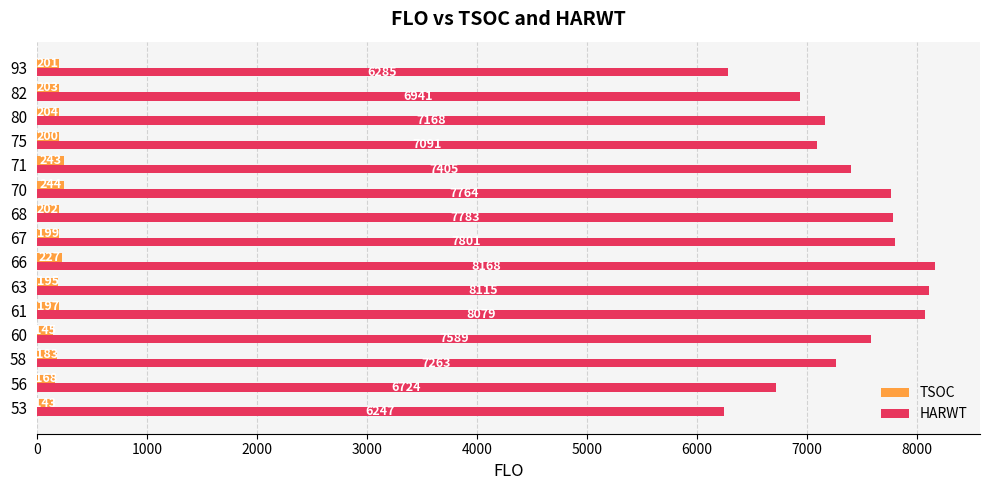

List the series in order of their peak value, highest first.

HARWT, TSOC